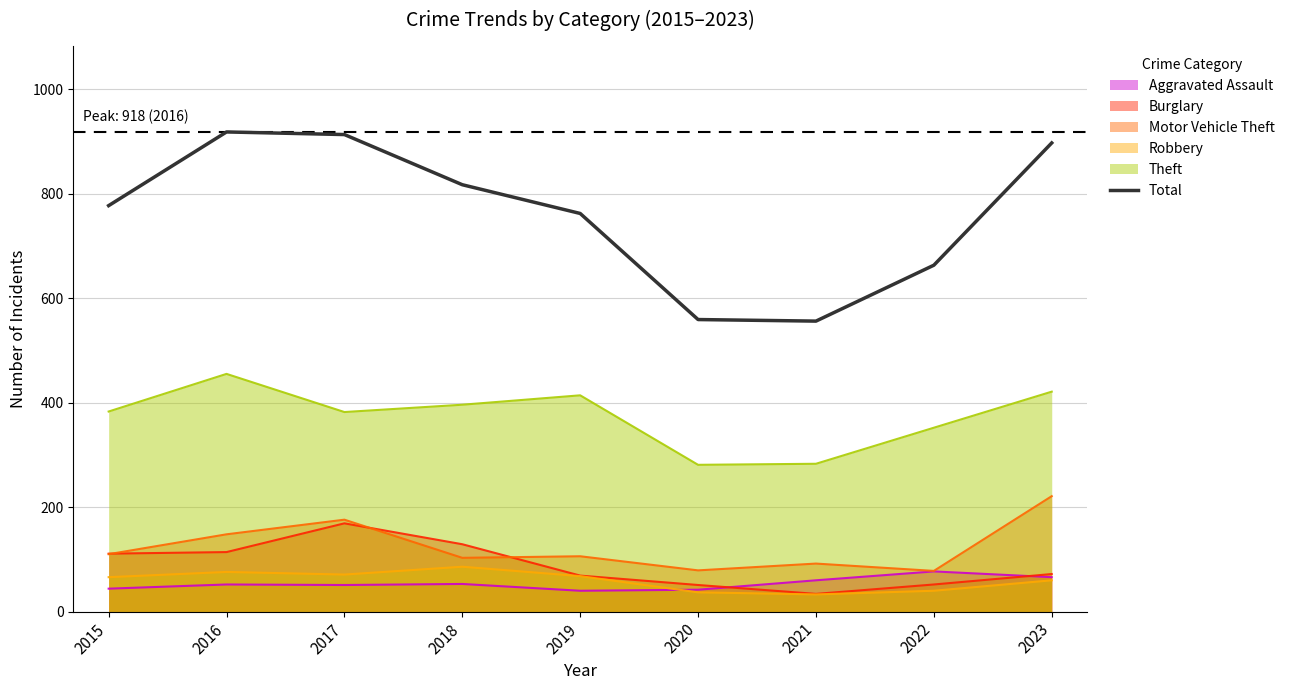

What is the value of the 4th point from the left?

817